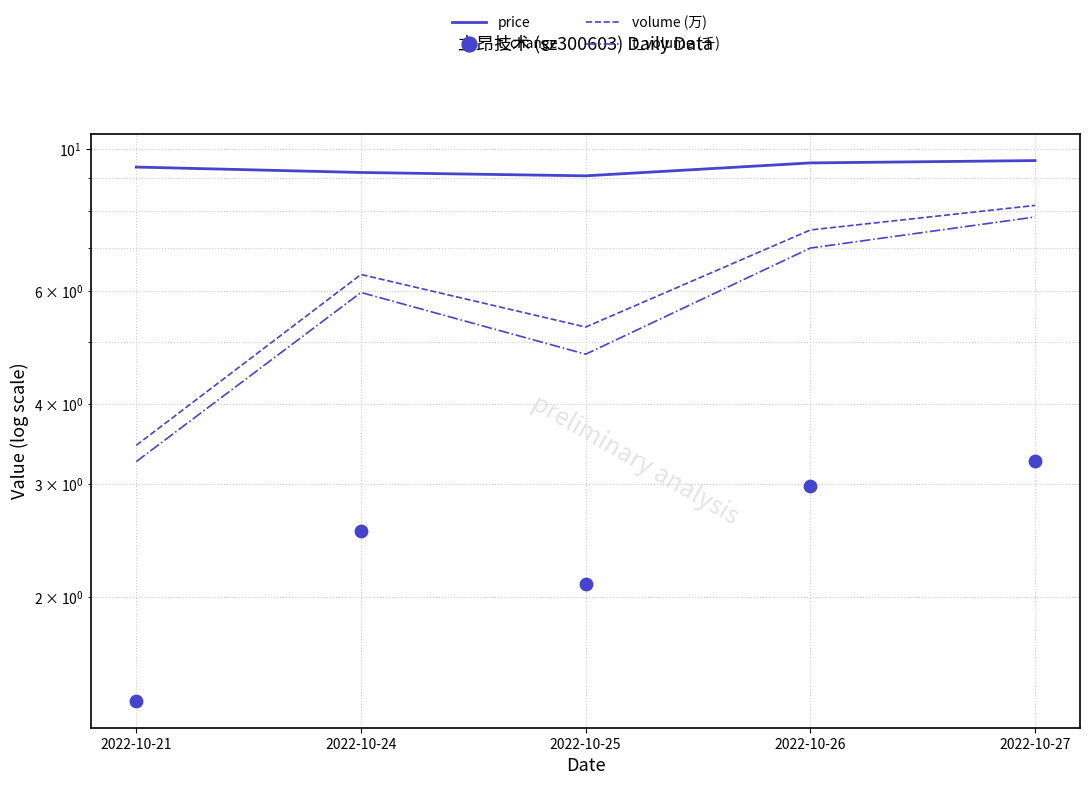

What are all the series names shown in the legend?

price, volume (万), t_volume (千), t_change